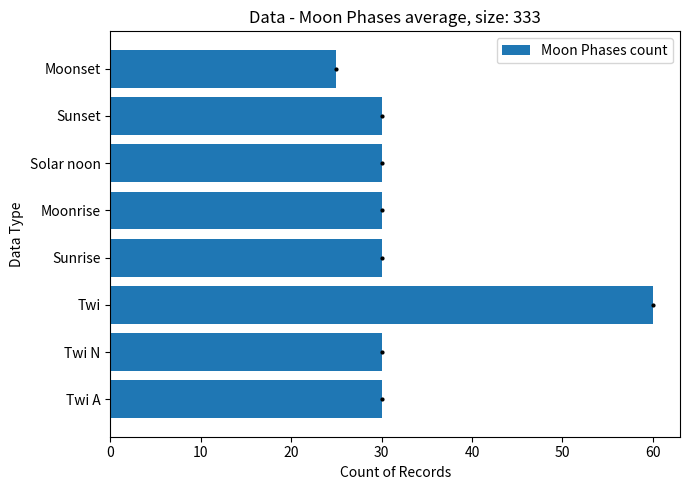

What is the greatest value displayed?

60